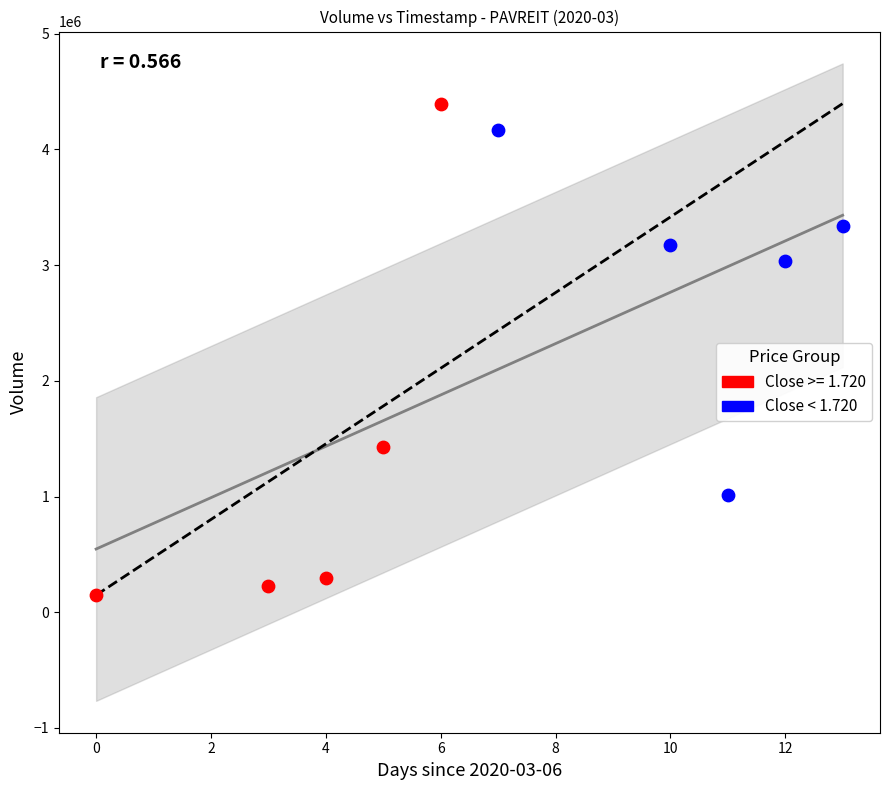

Which series contains the lowest Y value?

Close >= 1.720